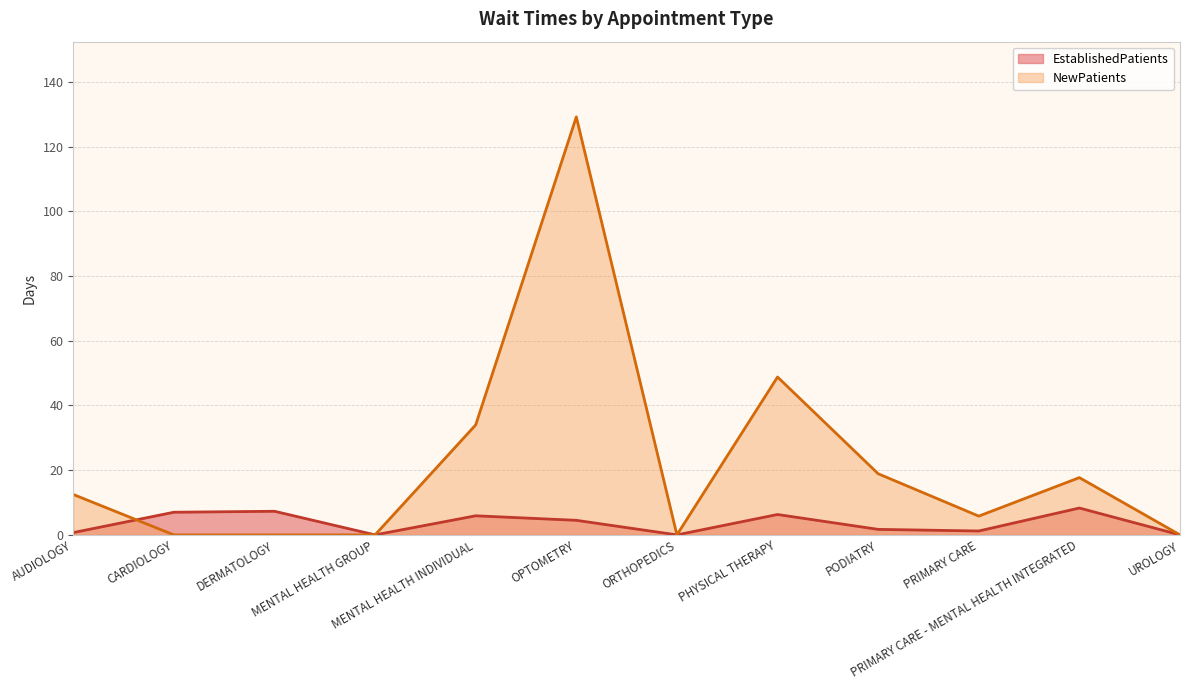

How many intersections are there between EstablishedPatients and NewPatients?

1